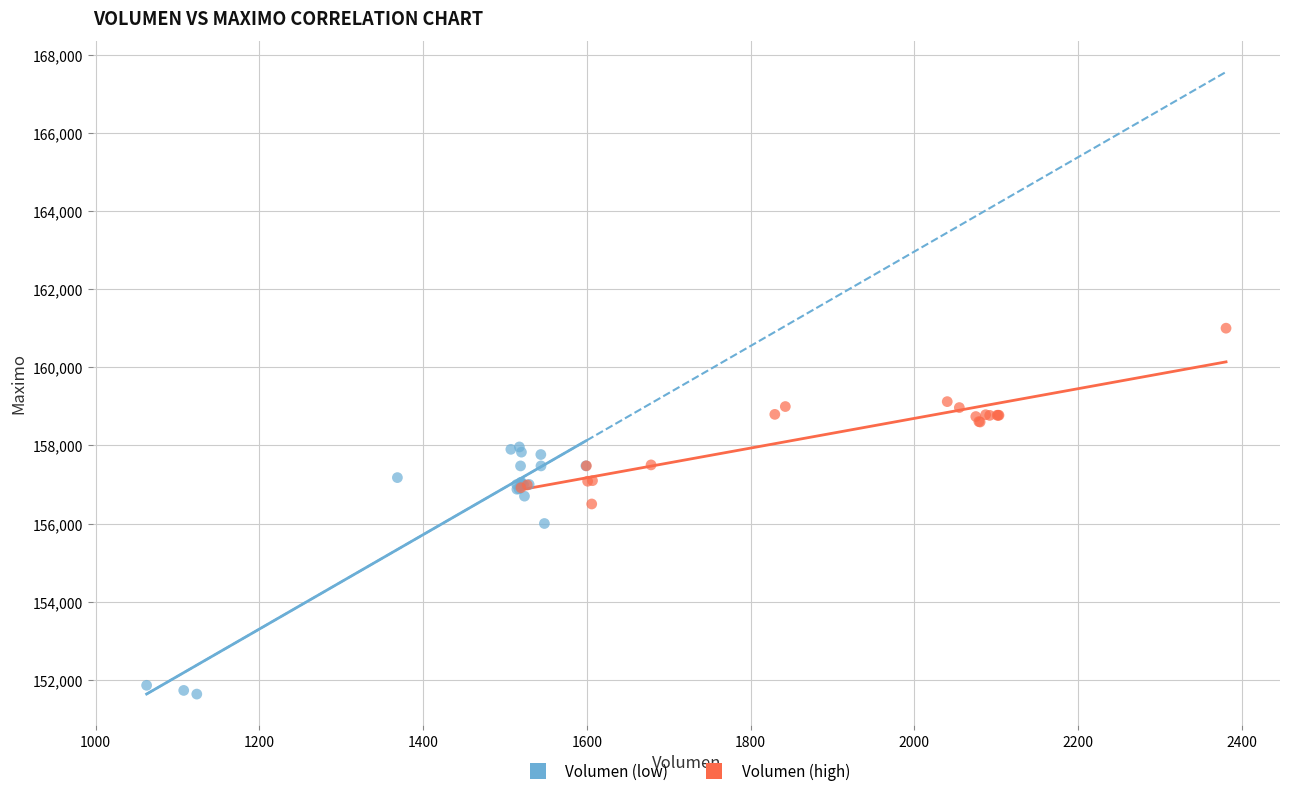

Which series contains the lowest Y value?

Volumen (low)